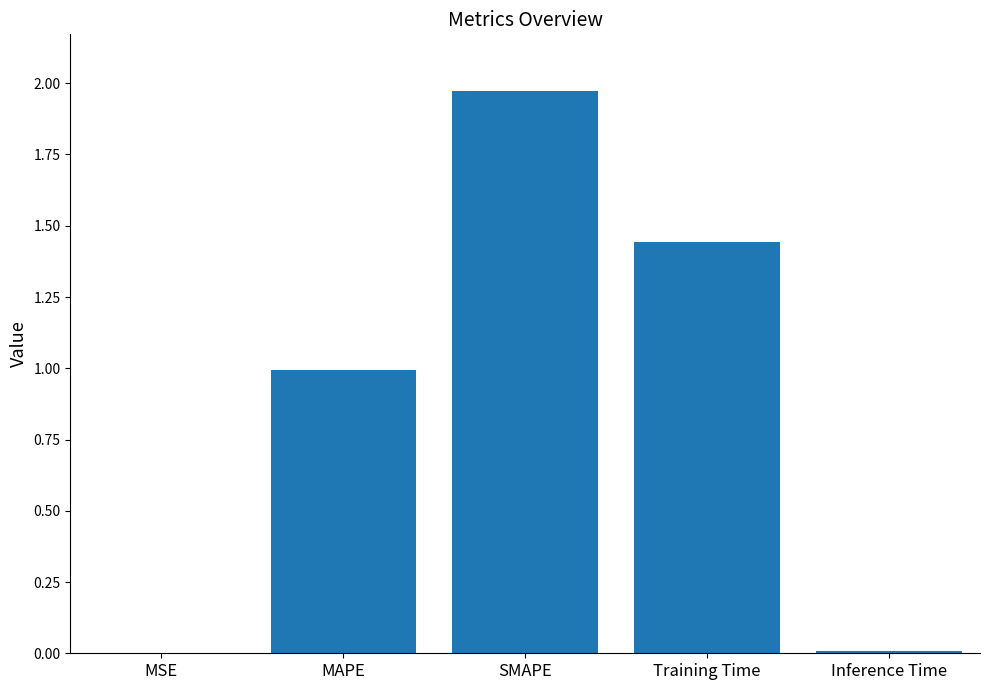

What is the change in value from MSE to MAPE?

+1.0